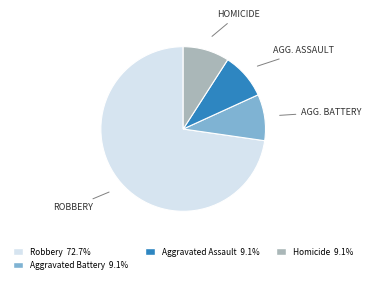

Is there a majority slice in this chart?

Yes